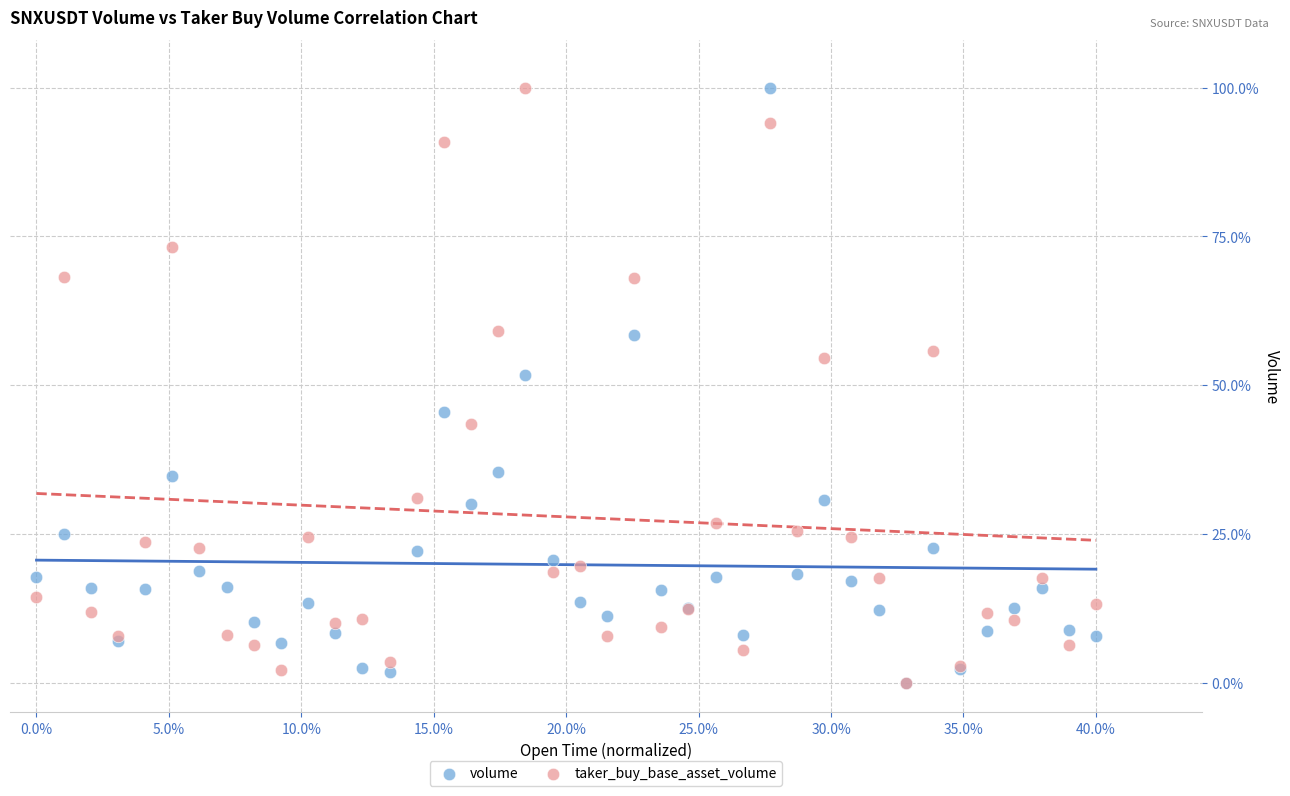

Across all series, what Y value is closest to 50?

51.6